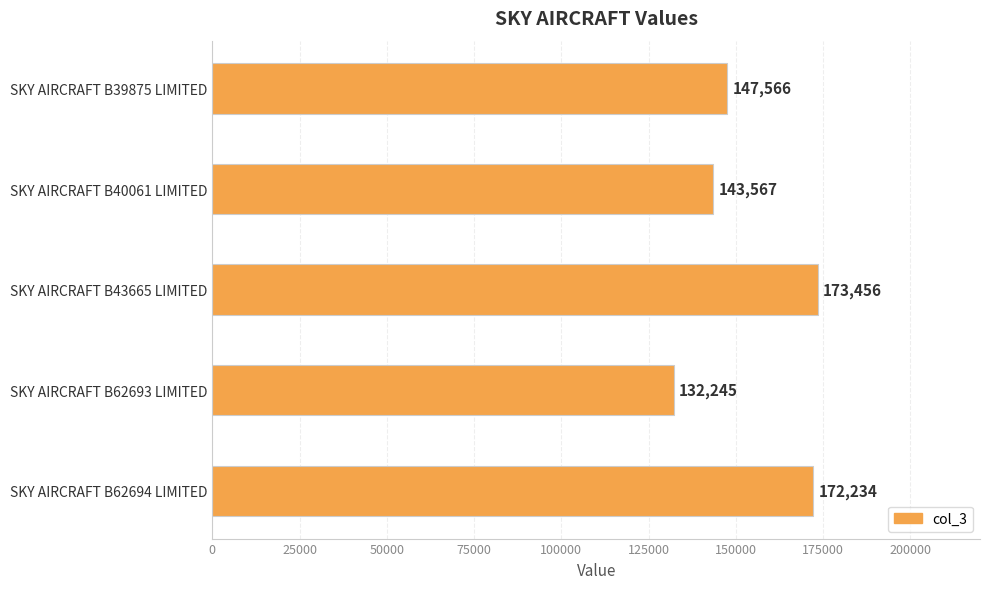

Reading bottom to top, transcribe all the data shown in this chart.

SKY AIRCRAFT B62694 LIMITED=172234	SKY AIRCRAFT B62693 LIMITED=132245	SKY AIRCRAFT B43665 LIMITED=173456	SKY AIRCRAFT B40061 LIMITED=143567	SKY AIRCRAFT B39875 LIMITED=147566